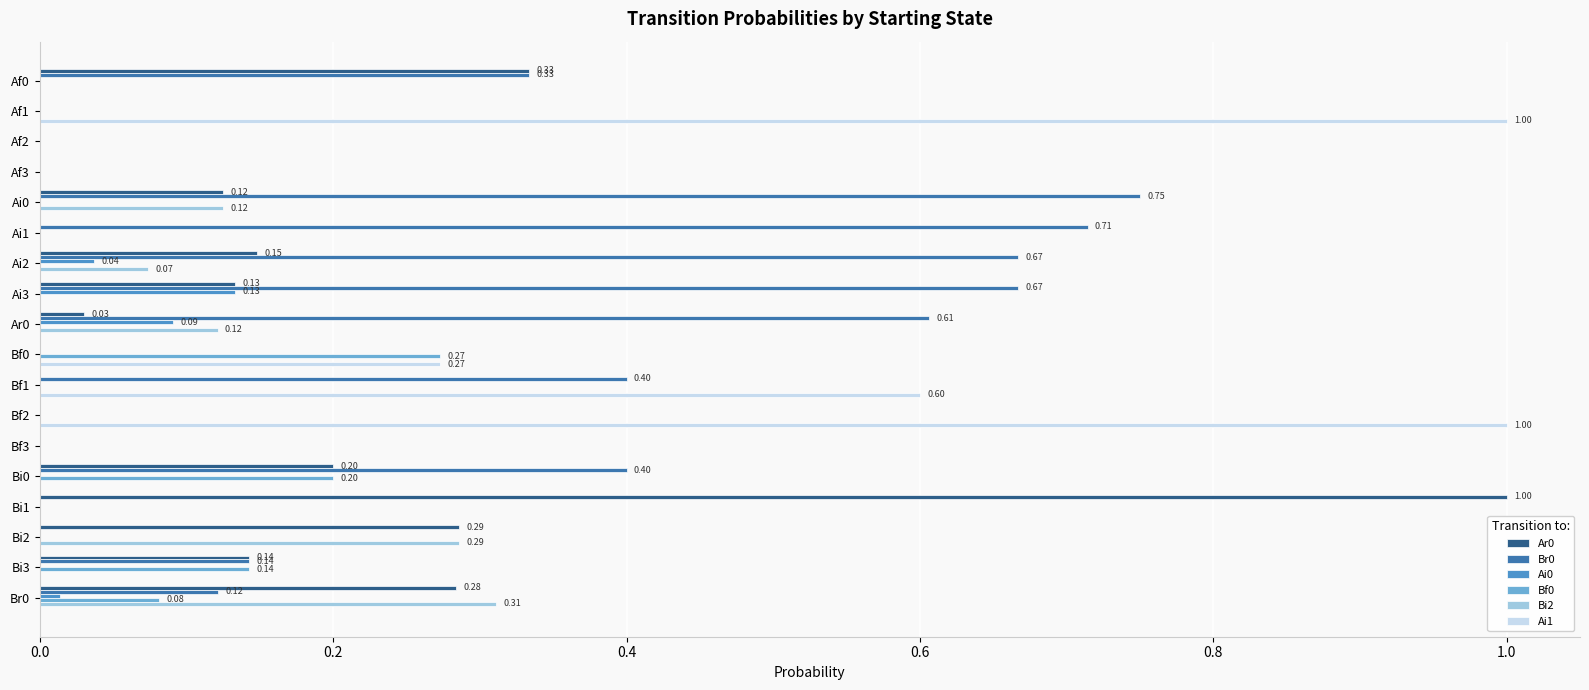

What is the sum of all Ar0 values?

2.7